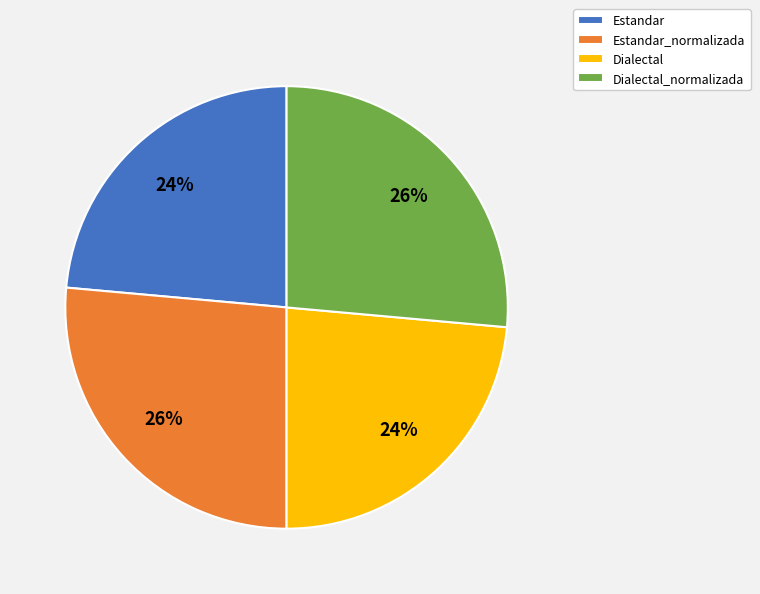

Is the sum of Estandar and Dialectal greater than half?

No